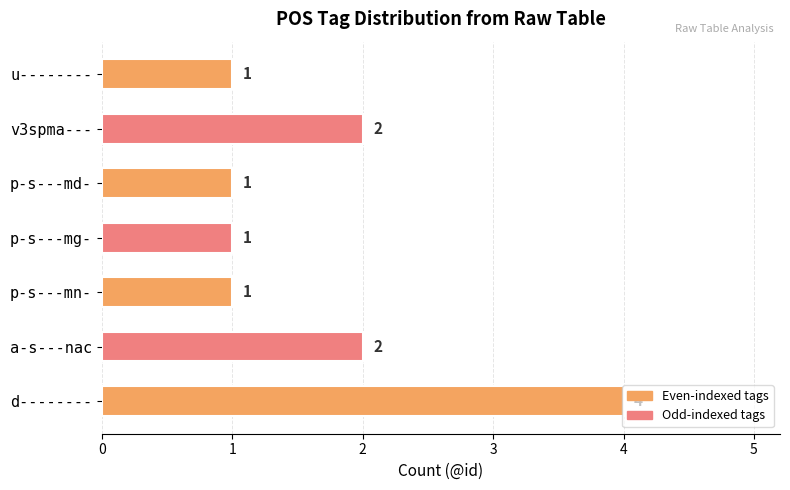

Between d-------- and v3spma---, which is larger?

d--------